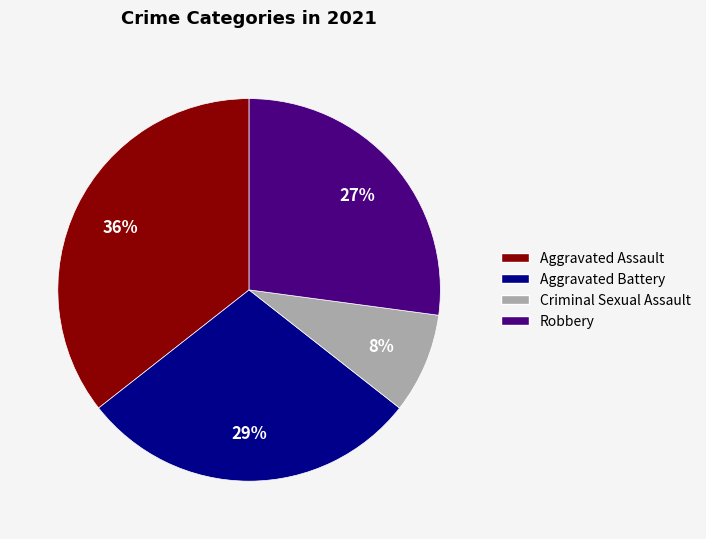

Rank the categories by value from highest to lowest.

Aggravated Assault, Aggravated Battery, Robbery, Criminal Sexual Assault